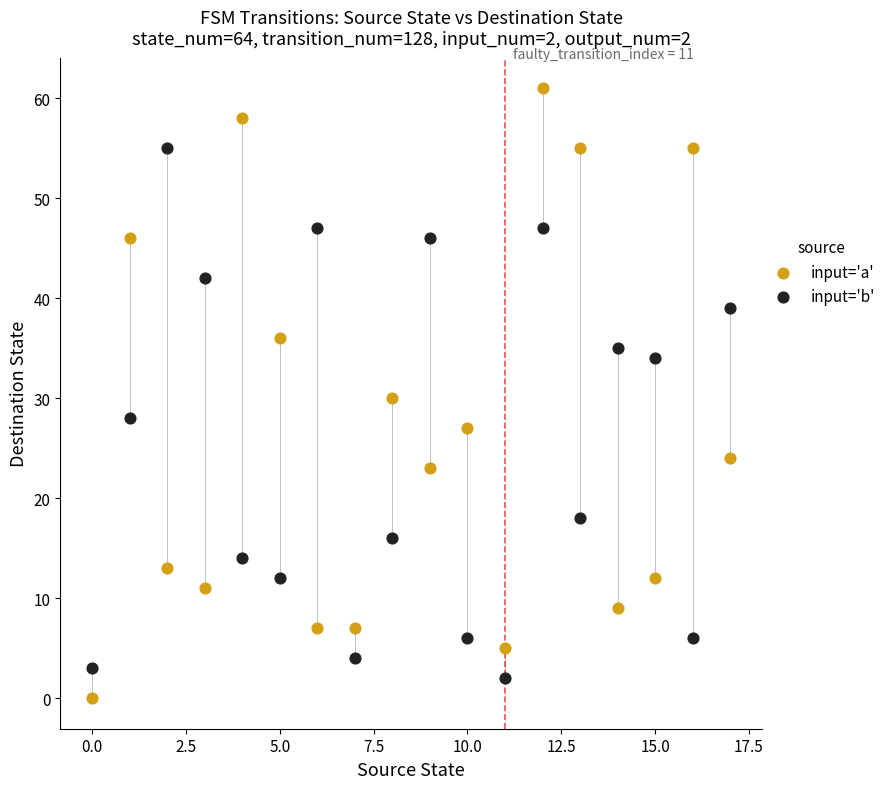

Across all data points, what is the range of Y values (max minus min)?

61